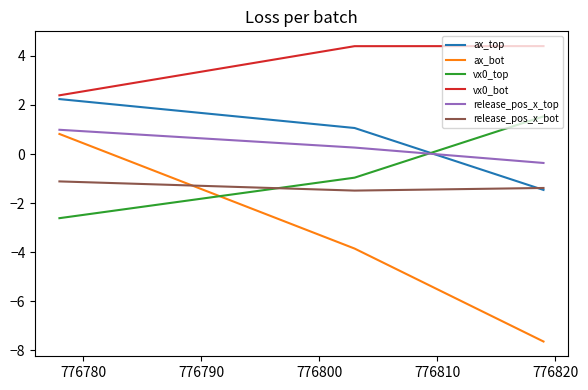

What is the sum of all release_pos_x_bot values?

-4.0